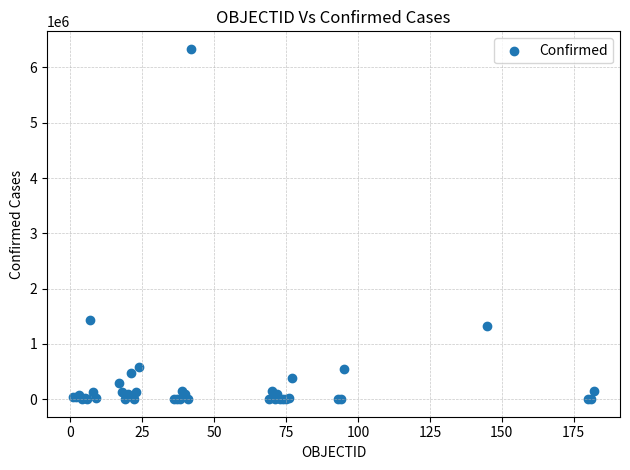

What Y value in the scatter plot is closest to 3168009?

1424533